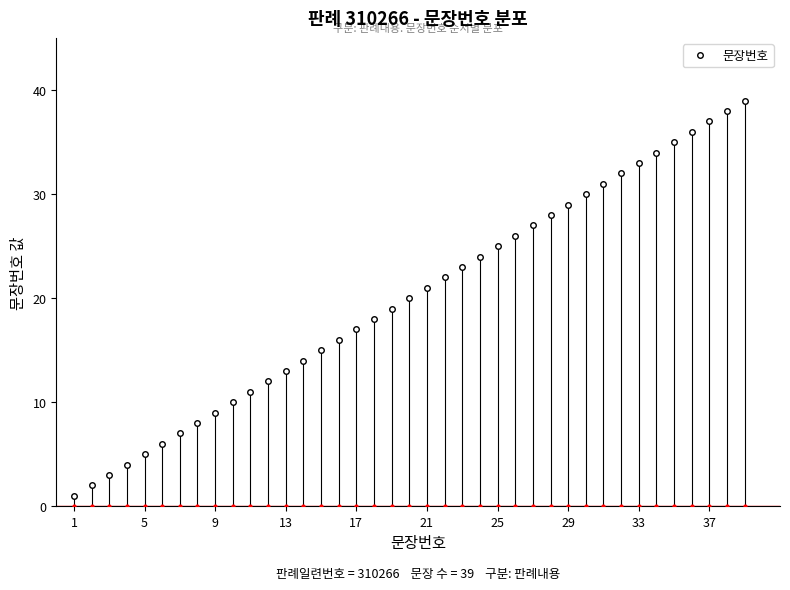

What is the average value?

20